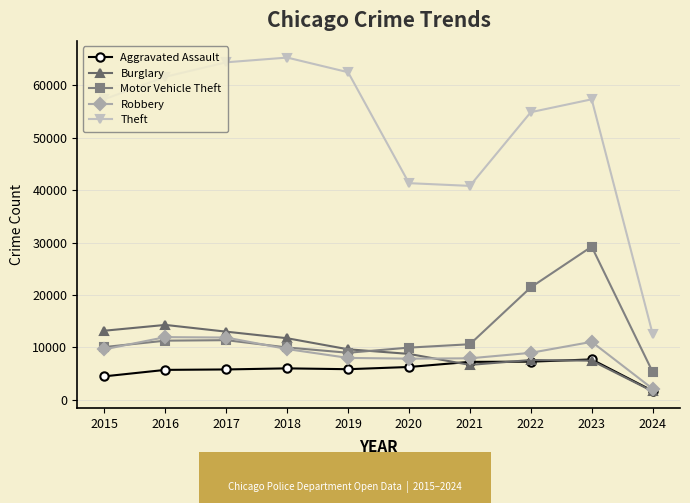

What is the smallest value displayed?

1633